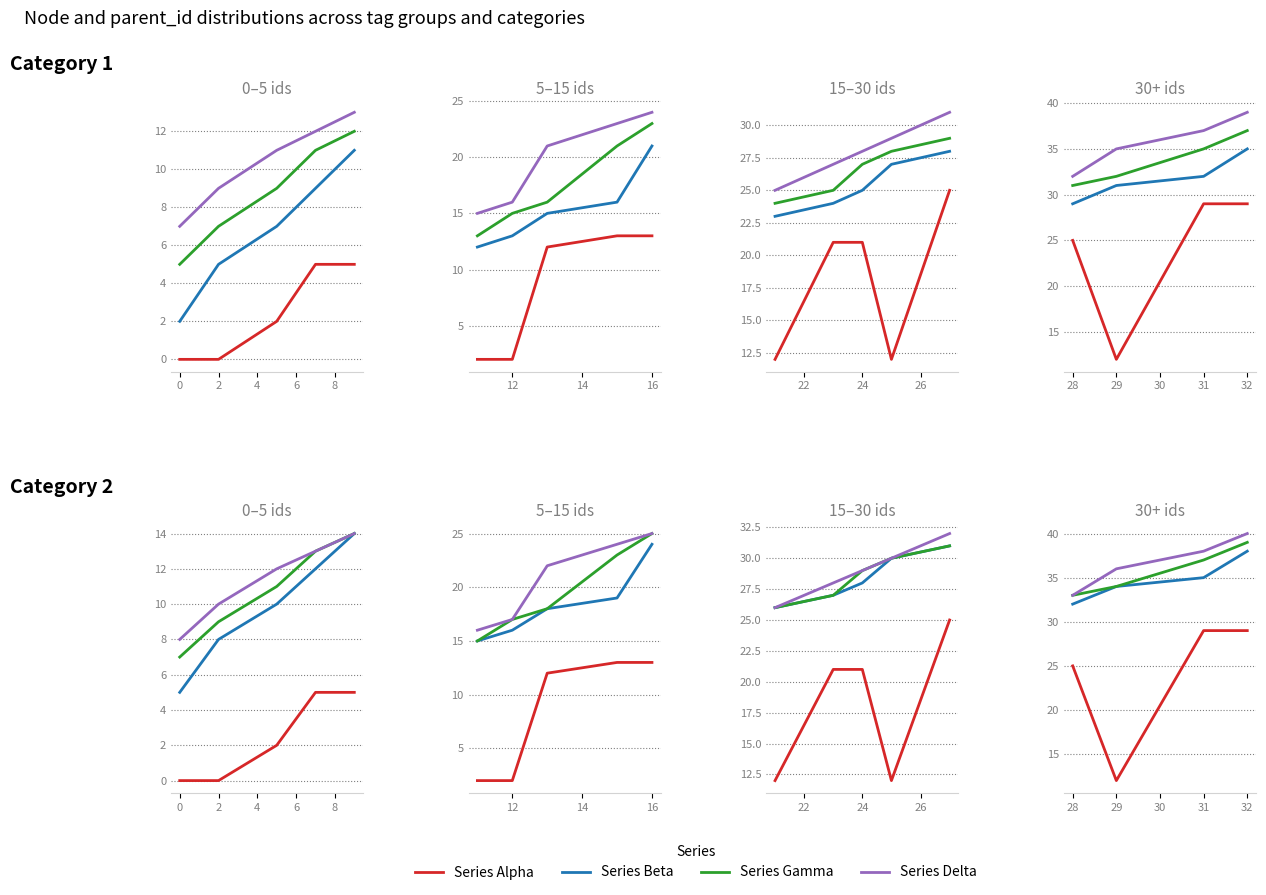

What is the minimum value for Series Delta?

33